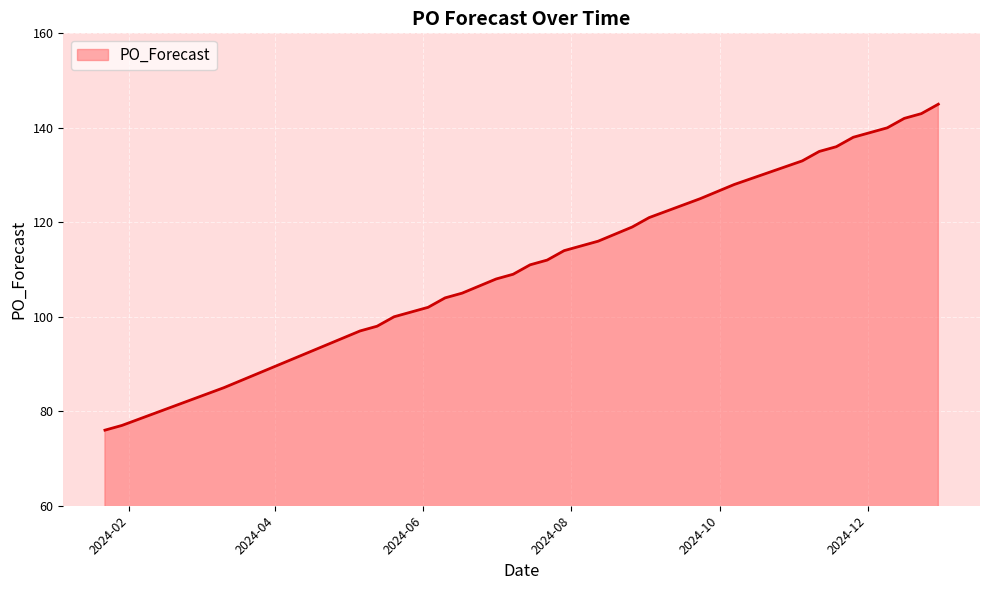

What is the difference between the maximum and minimum values?

69